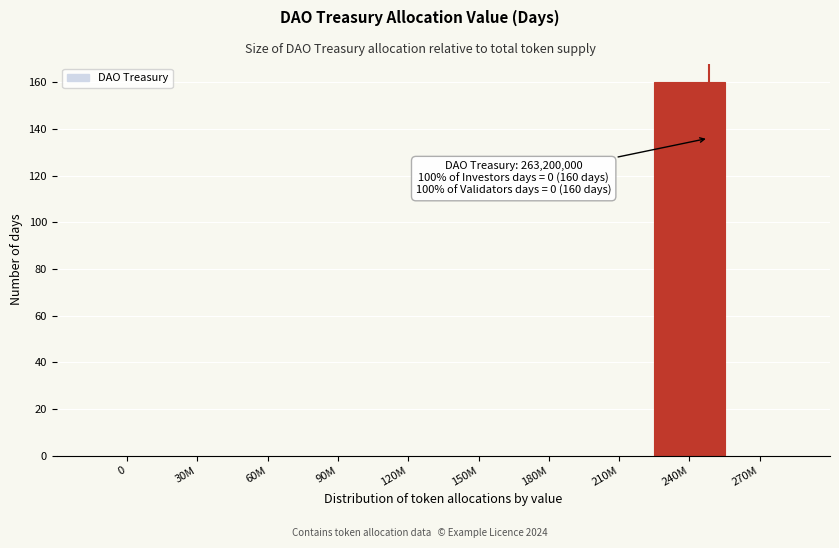

Reading left to right, extract all data points from this chart.

0=0	30M=0	60M=0	90M=0	120M=0	150M=0	180M=0	210M=0	240M=160	270M=0